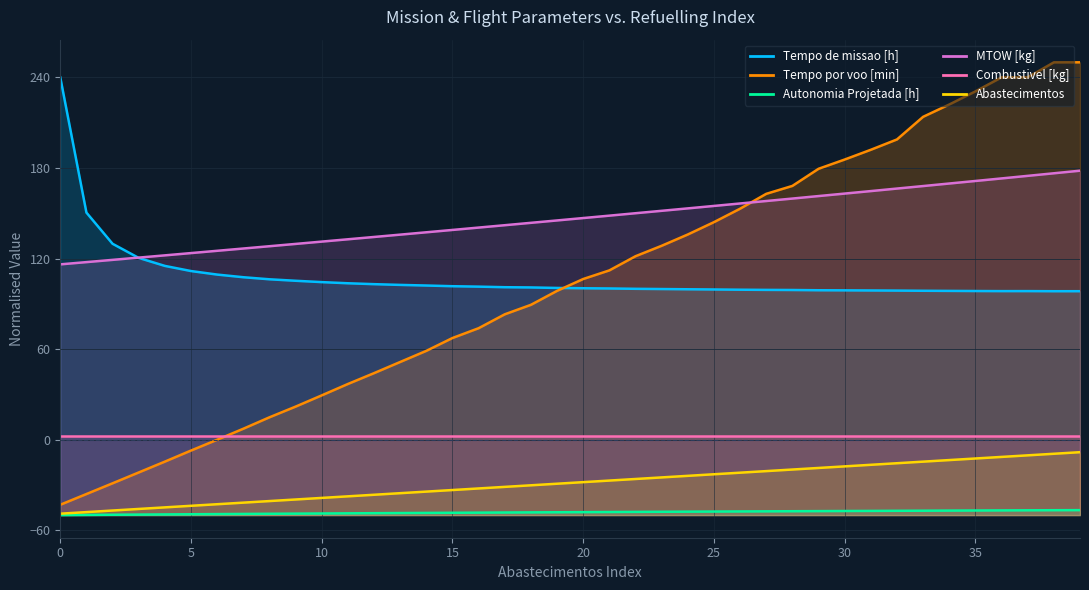

What is the difference between the maximum and second lowest values in the Tempo por voo [min] series?

286.1